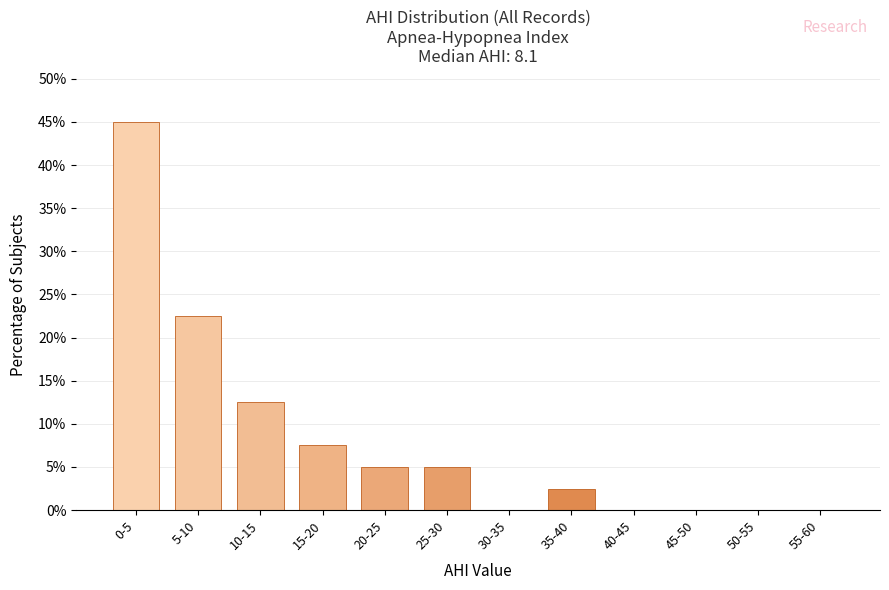

Reading right to left, transcribe all the data shown in this chart.

55-60=0.0	50-55=0.0	45-50=0.0	40-45=0.0	35-40=2.5	30-35=0.0	25-30=5.0	20-25=5.0	15-20=7.5	10-15=12.5	5-10=22.5	0-5=45.0